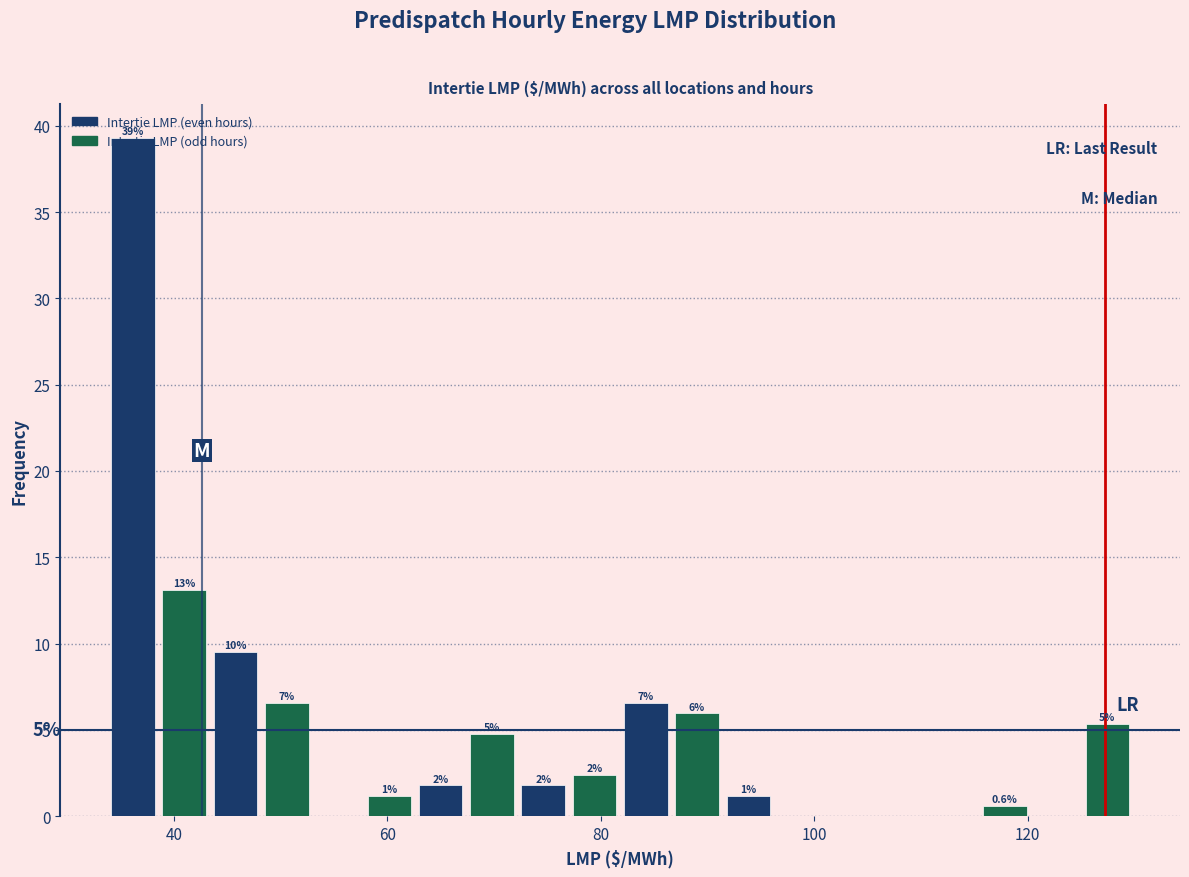

Read against the x-axis, roughly where is the centre of the tallest bar?

36